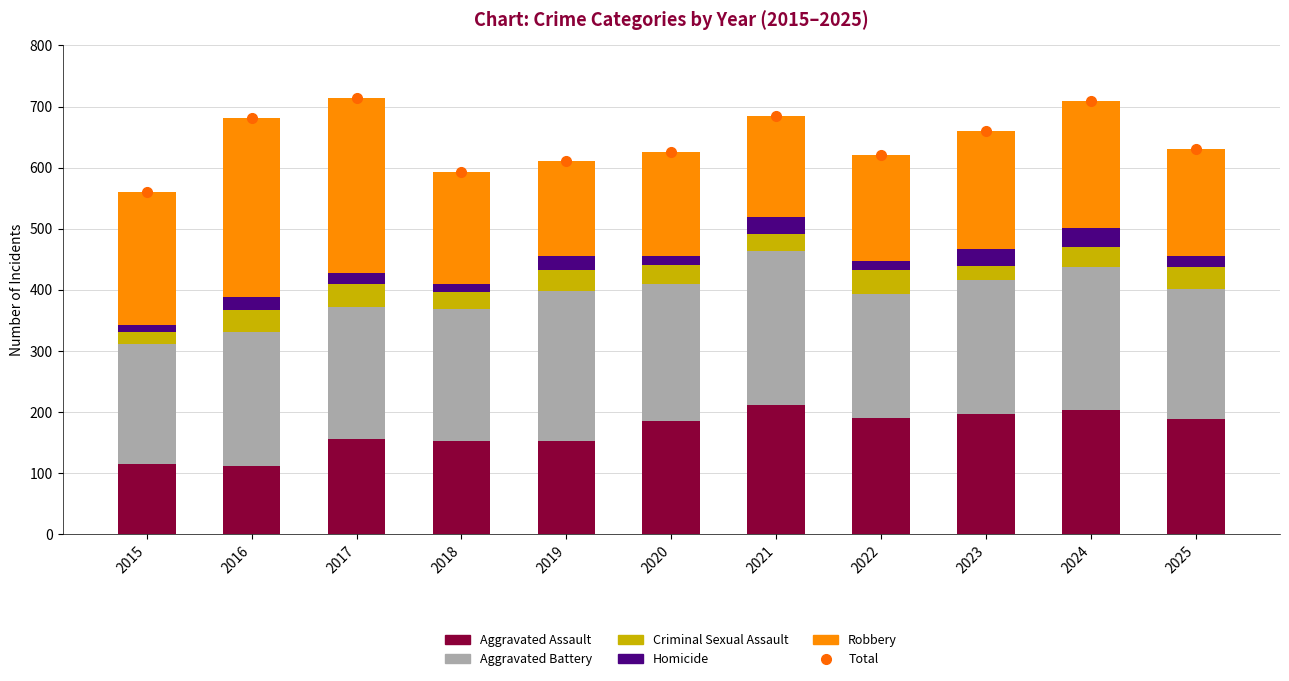

What are all the series names shown in the legend?

Total, Aggravated Assault, Aggravated Battery, Criminal Sexual Assault, Homicide, Robbery